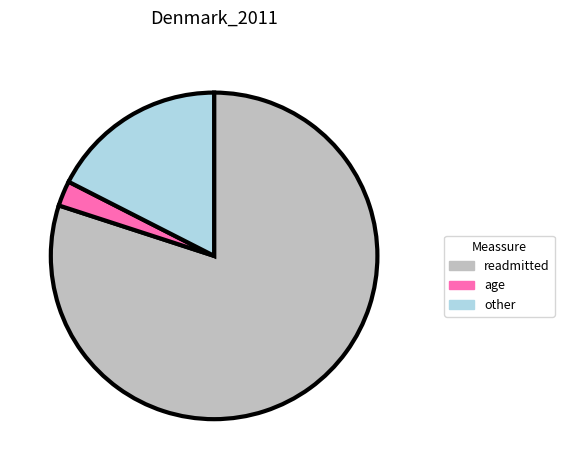

Count the number of slices in the pie.

3